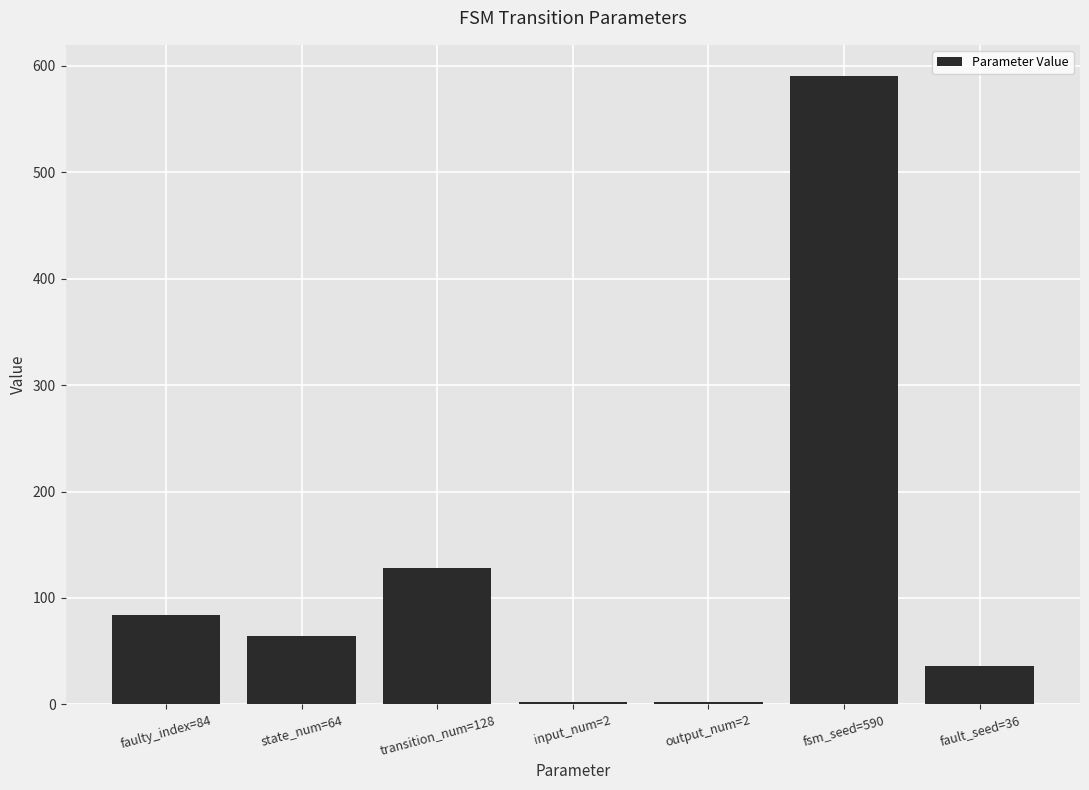

What is the difference between the maximum and minimum values?

588